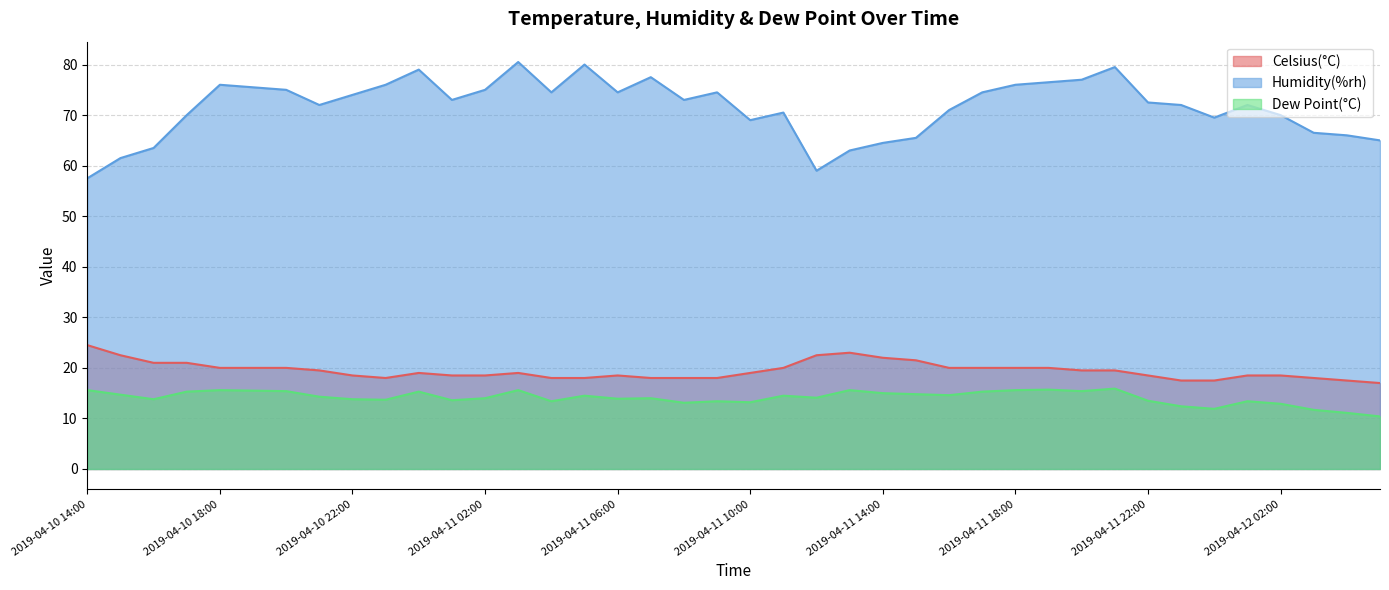

What is the label of the 32nd point from the right?

2019-04-10 22:00